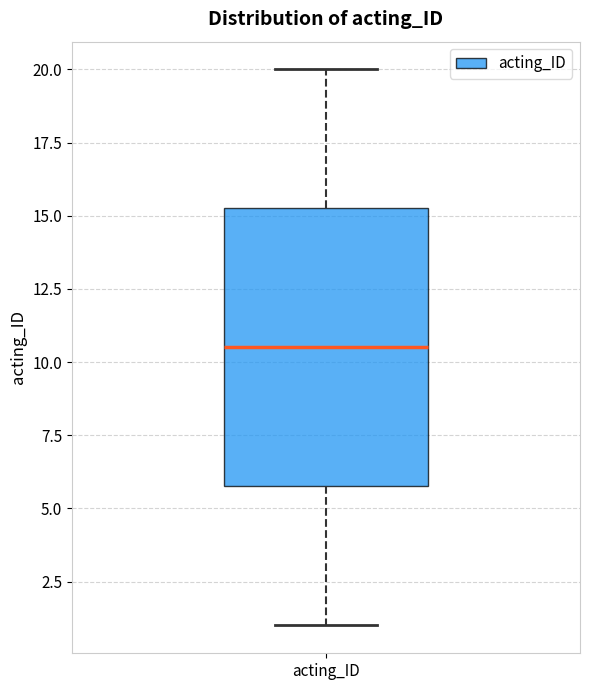

Transcribe this box plot: give where the median line is, the range the box spans, and where the two whiskers end, as read against the y-axis. The values are not printed on the chart, so give them approximately, as read against the axis.

median 10.5, box 6.0 to 15.5, whiskers 1.0 to 20.0